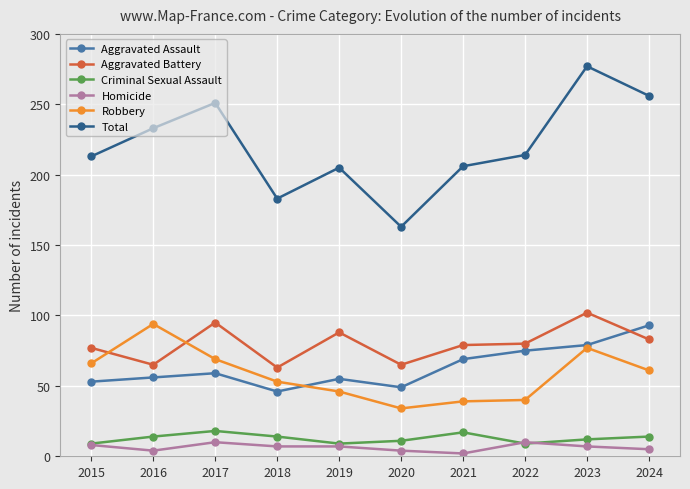

True or false: Aggravated Battery has a value of 111 at 2024.

False